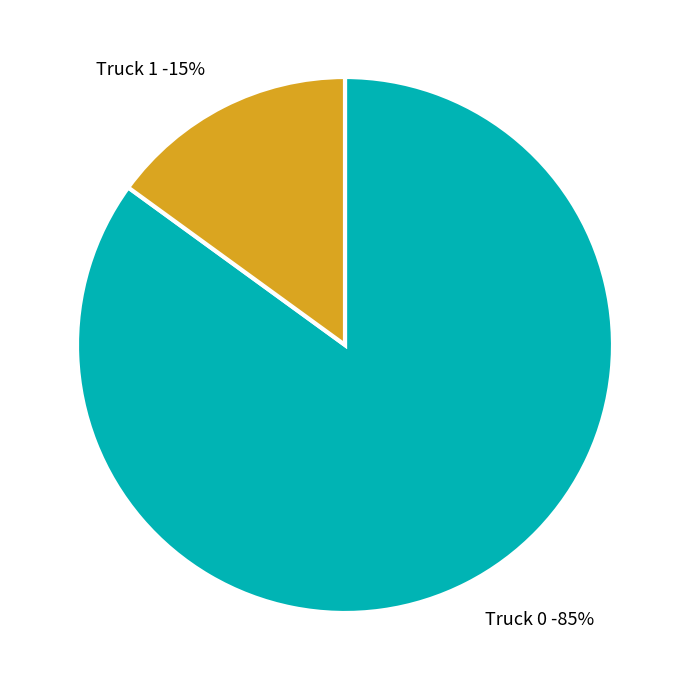

Which category has the biggest portion of the pie?

Truck 0